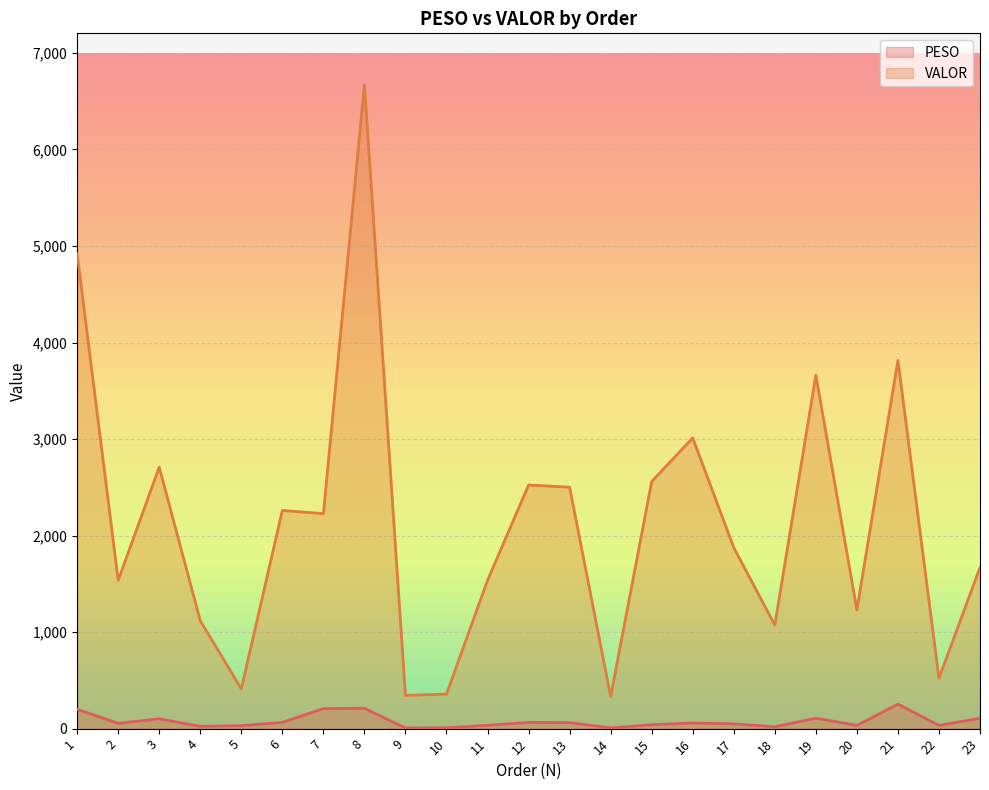

What is the lowest value of the VALOR series?

331.6